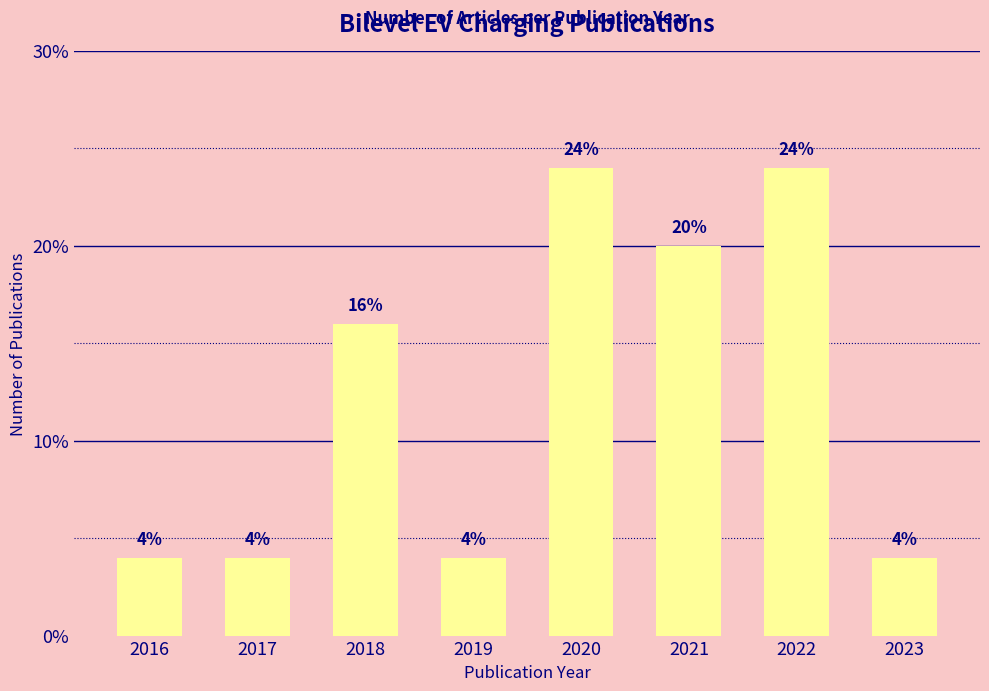

How many categories are shown in the chart?

8